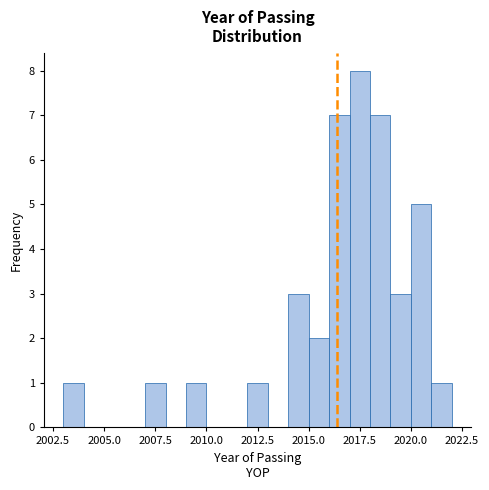

Around what value on the x-axis is the tallest bar? Give the approximate position of its centre, as read against the axis.

2017.5